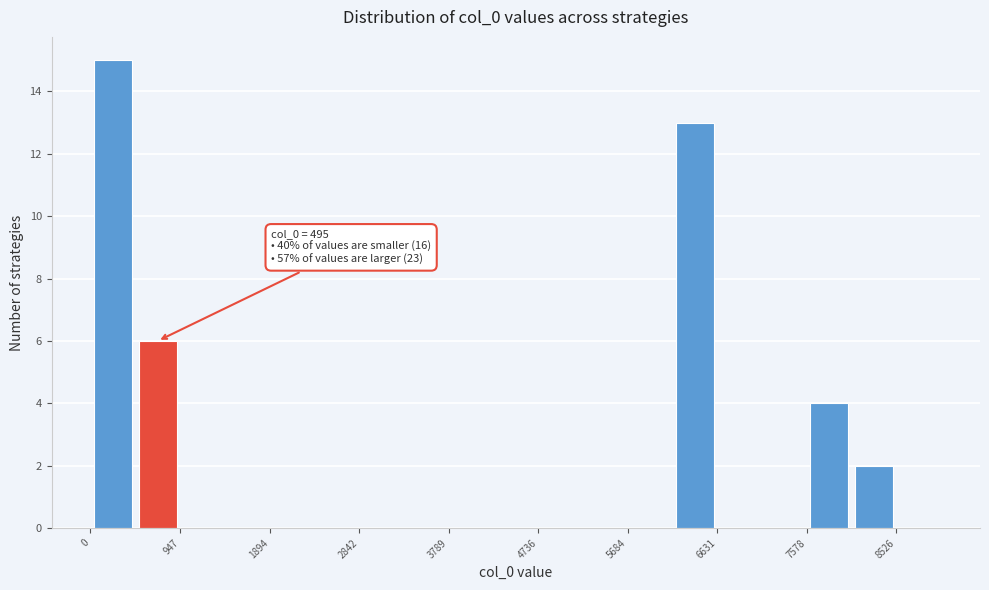

Over which range of the x-axis is the bar tallest?

0 to 500